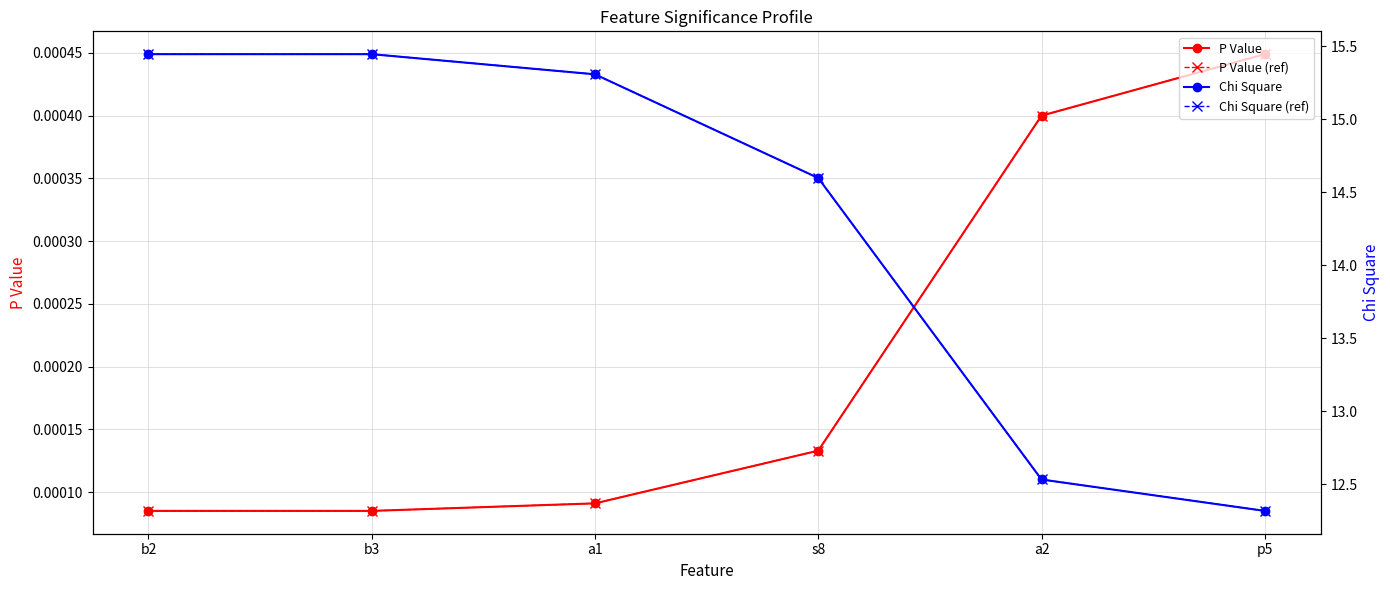

What is the difference between the highest and lowest values at b2?

15.4